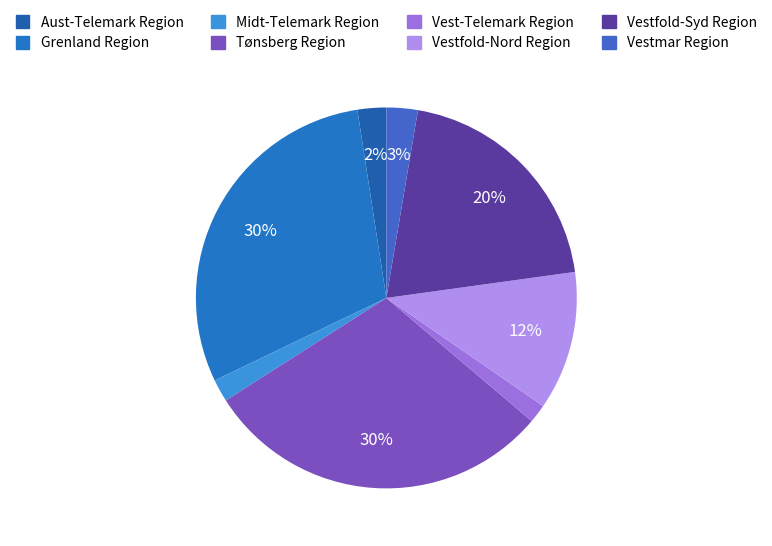

What is the change in value from Grenland Region to Vestmar Region?

-563279